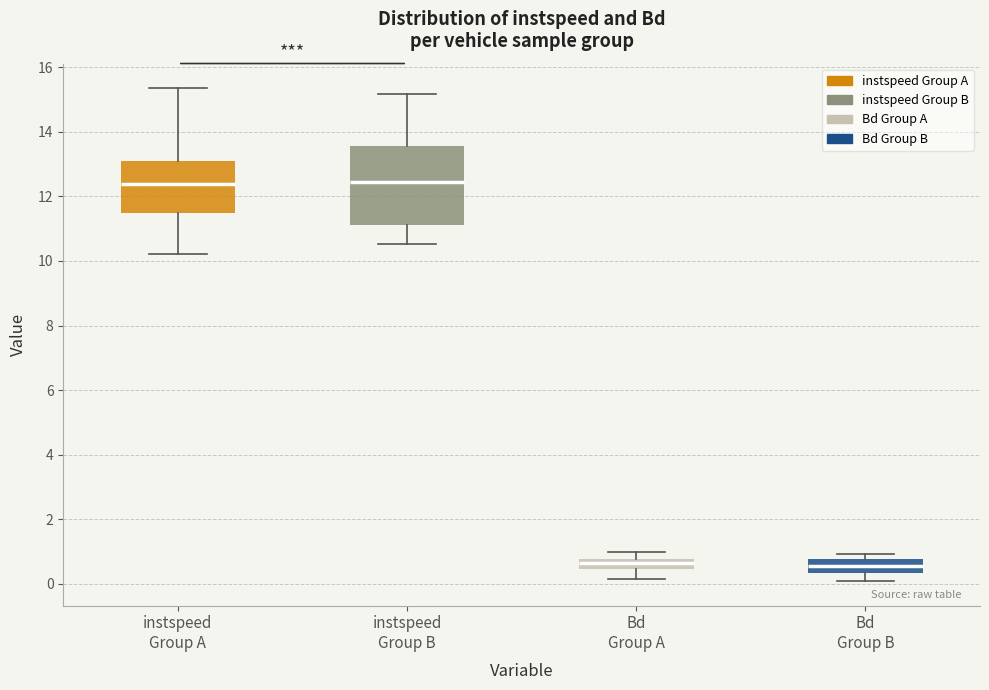

Reading left to right, transcribe this box plot: for each box, give where its median line is, the range the box spans, and where its two whiskers end, as read against the y-axis. The values are not printed on the chart, so give them approximately, as read against the axis.

instspeed Group A: median 12.4, box 11.4 to 13.0, whiskers 10.2 to 15.4
instspeed Group B: median 12.4, box 11.2 to 13.6, whiskers 10.6 to 15.2
Bd Group A: median 0.6, box 0.4 to 0.8, whiskers 0.2 to 1.0
Bd Group B: median 0.6, box 0.4 to 0.8, whiskers 0.0 to 1.0